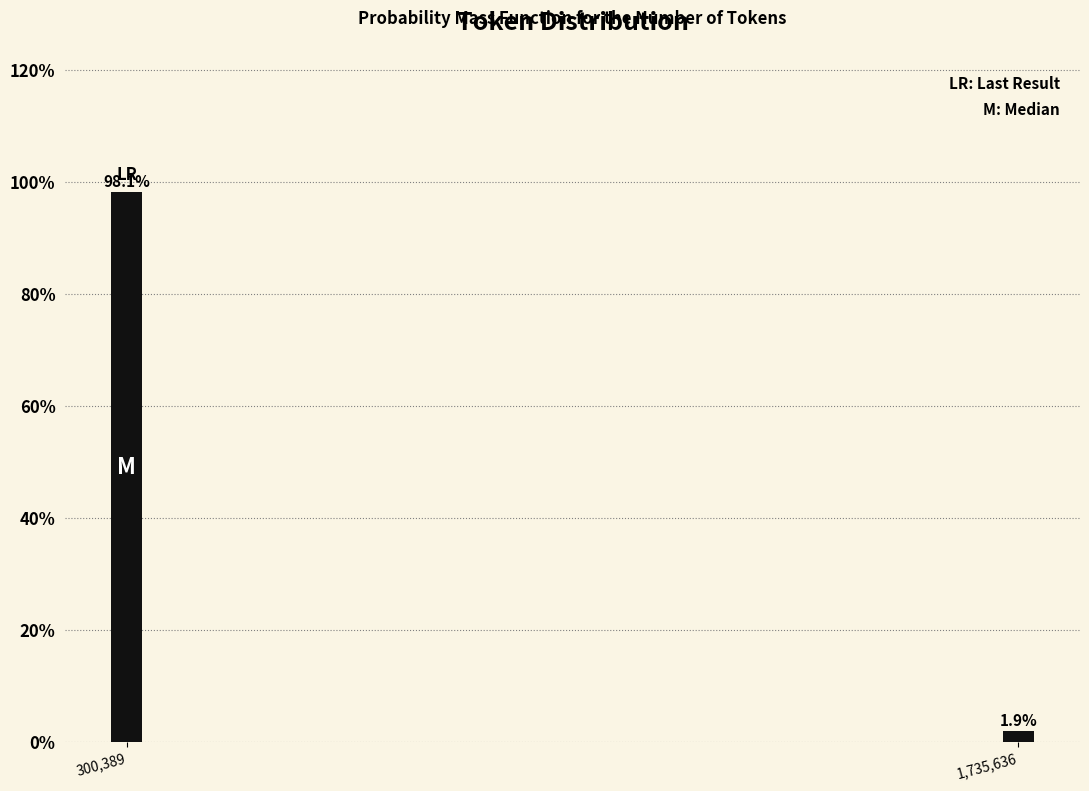

Reading right to left, what are all the values shown in this chart?

1.9	98.1